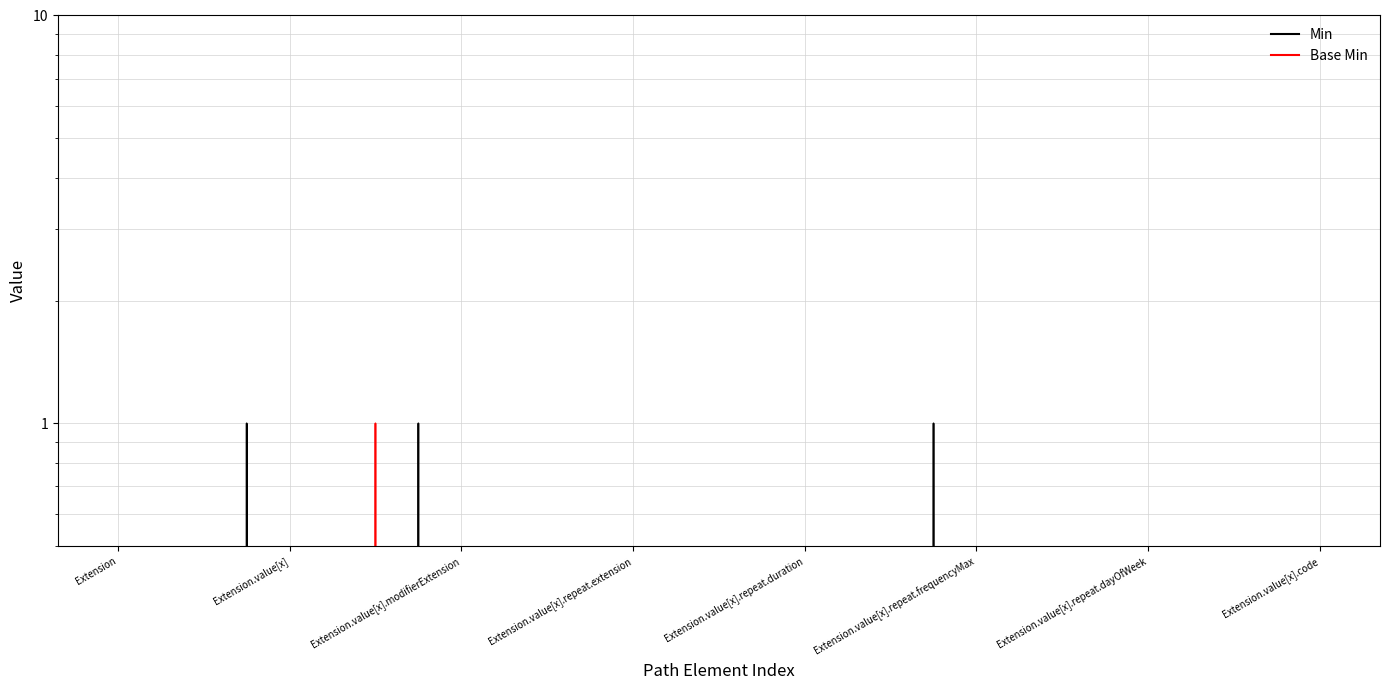

True or false: Min has more than 2 points higher than both neighbors.

True